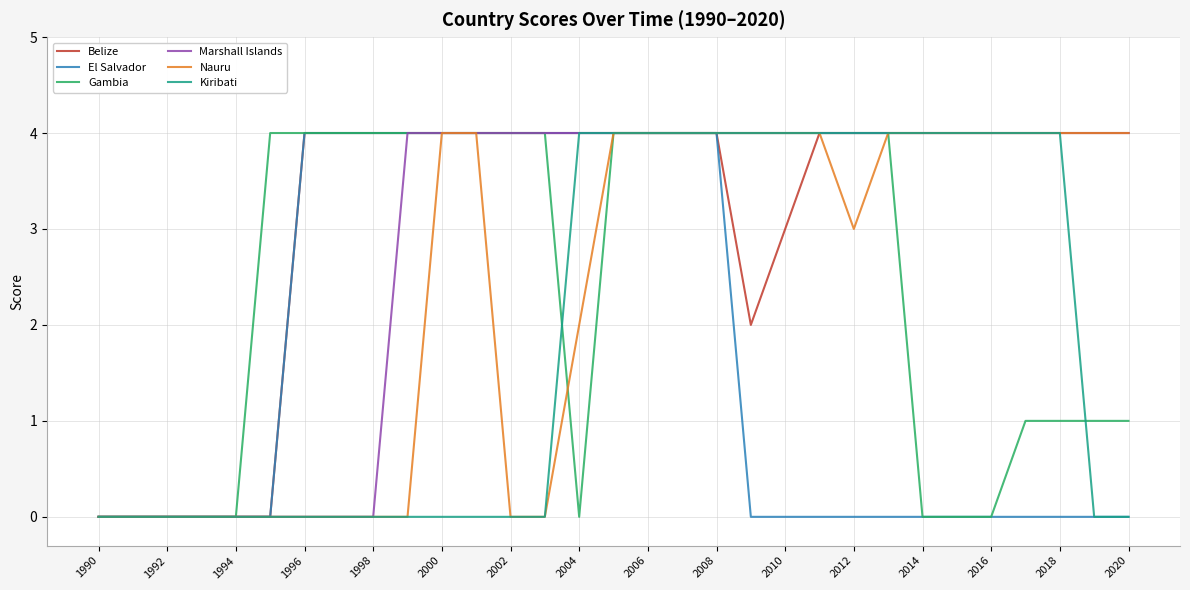

What is the difference between the second highest and second lowest values in the Kiribati series?

4